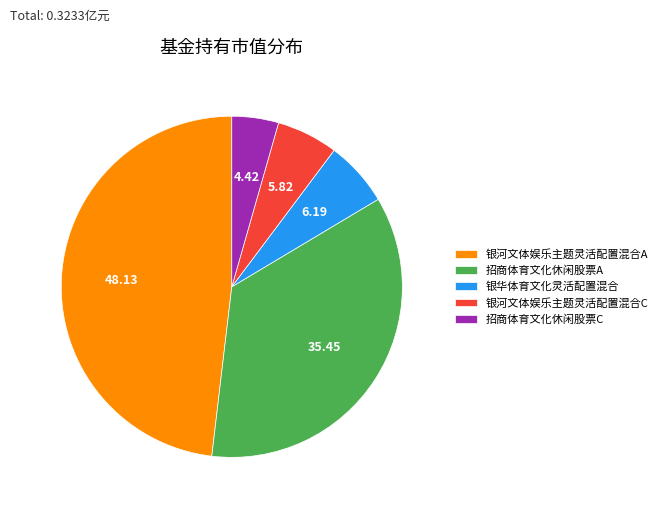

Combined, do 招商体育文化休闲股票C and 银河文体娱乐主题灵活配置混合C account for over 50%?

No